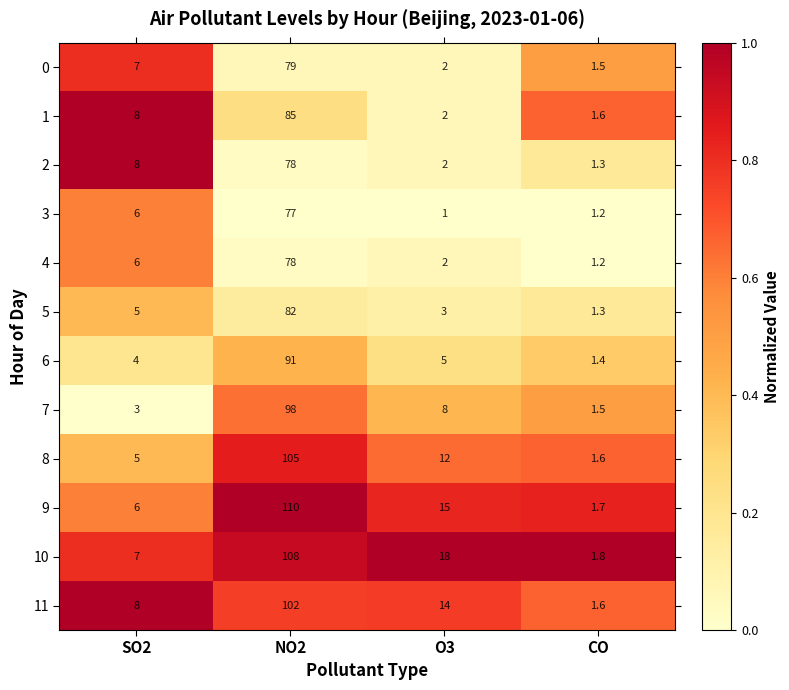

The 10 series shows 108.0 at NO2. True or false?

True